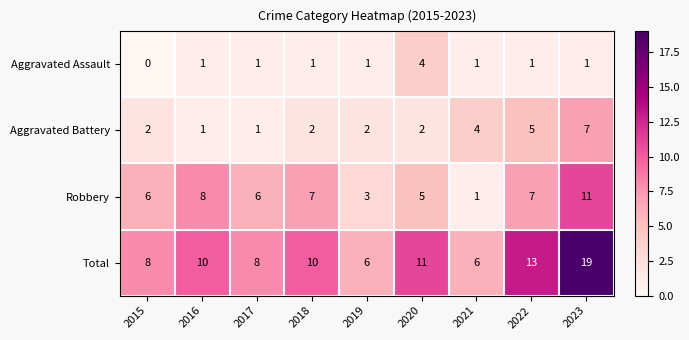

What is the sum of the Robbery values at 2022 and 2020?

12